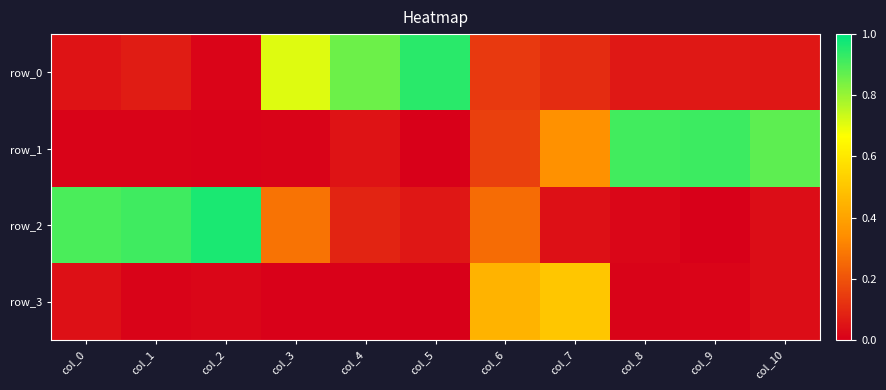

Reading right to left, what are all the values shown in this chart?

row_0: 0.1	0.1	0.1	0.1	0.1	0.9	0.9	0.7	0.0	0.1	0.1
row_1: 0.9	0.9	0.9	0.3	0.2	0.0	0.0	0.0	0.0	0.0	0.0
row_2: 0.0	0.0	0.0	0.0	0.3	0.1	0.1	0.3	1.0	0.9	0.9
row_3: 0.0	0.0	0.0	0.5	0.4	0.0	0.0	0.0	0.0	0.0	0.0